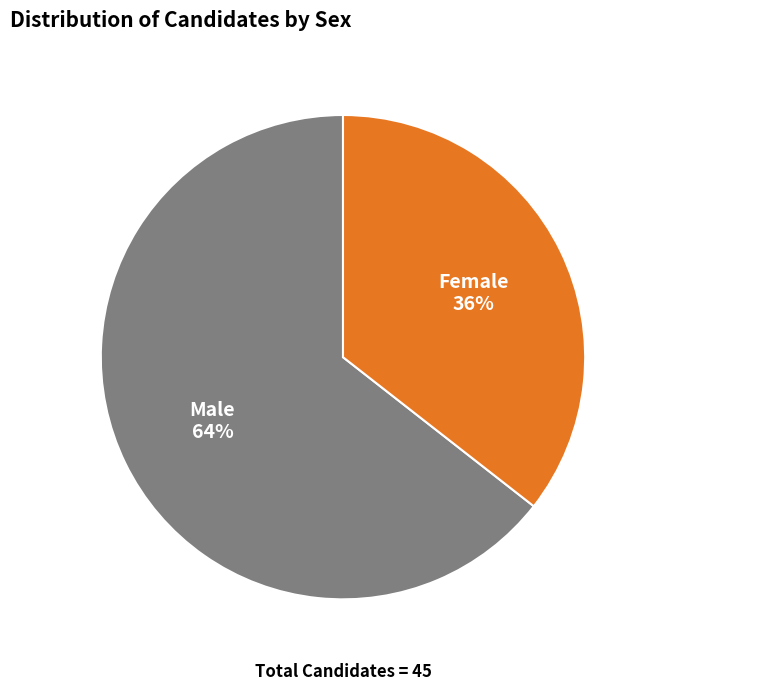

Count the number of slices in the pie.

2